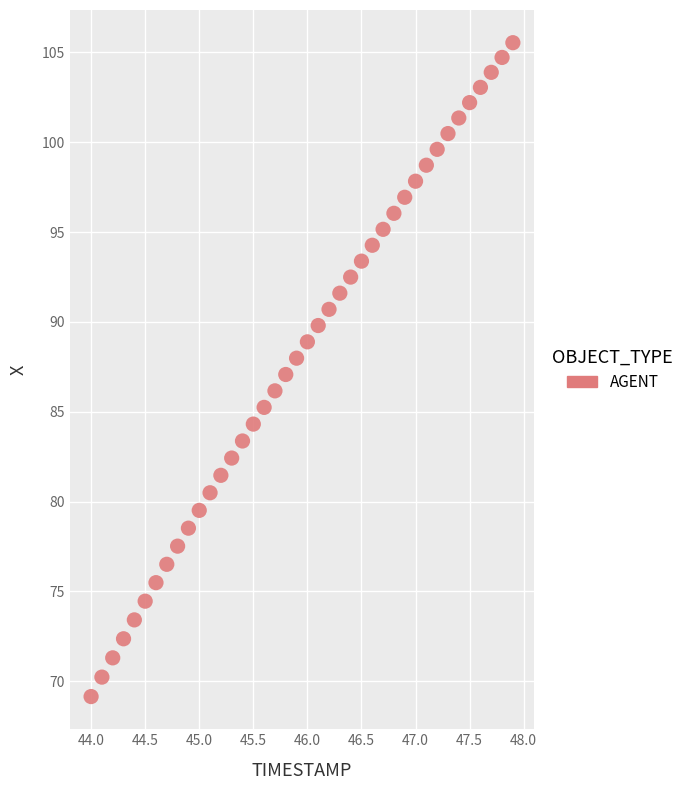

What is the range of Y values (max minus min)?

36.4